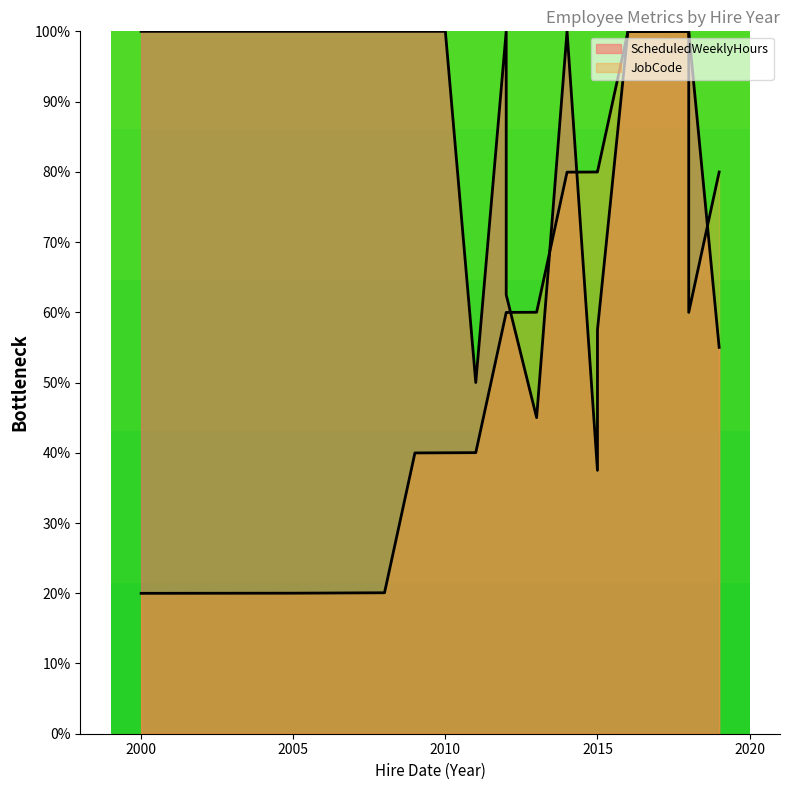

Between 2011 and 2016, which series saw the biggest shift?

JobCode